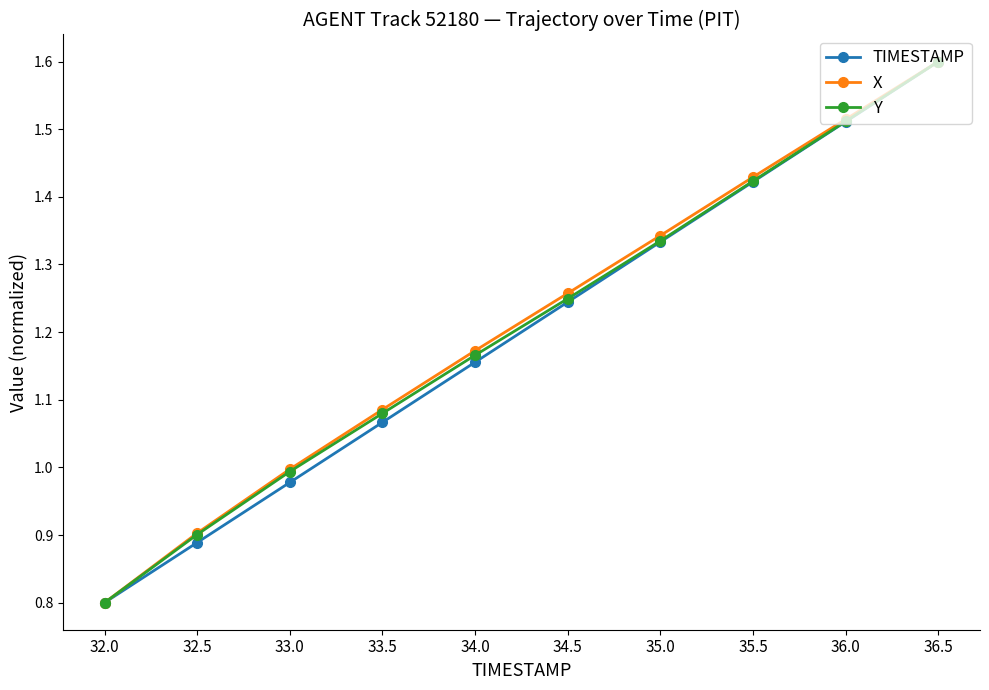

The value of TIMESTAMP at 32.0 is 0.2. True or false?

False